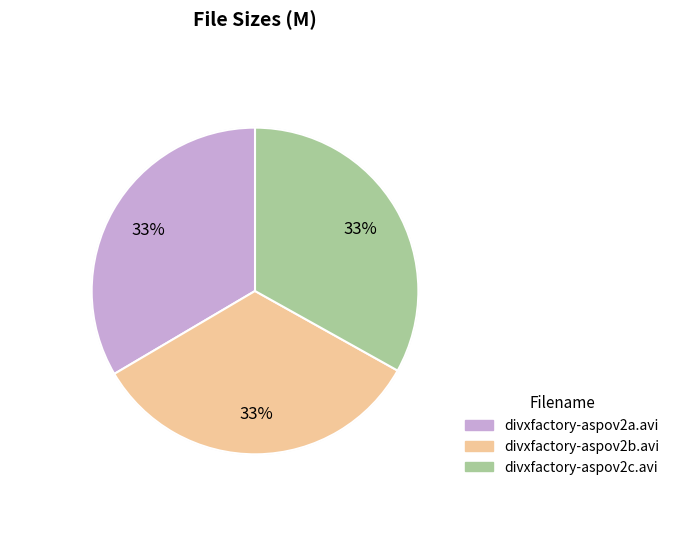

The divxfactory-aspov2b.avi slice represents 21% of the pie. True or false?

False